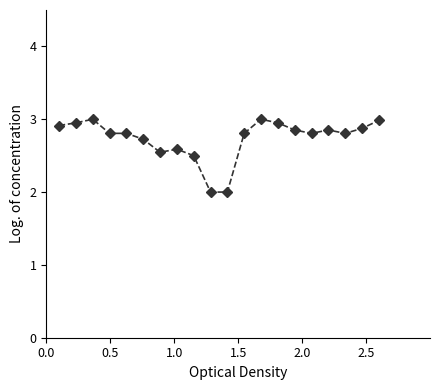

True or false: the data has more than 1 interior local peaks.

True